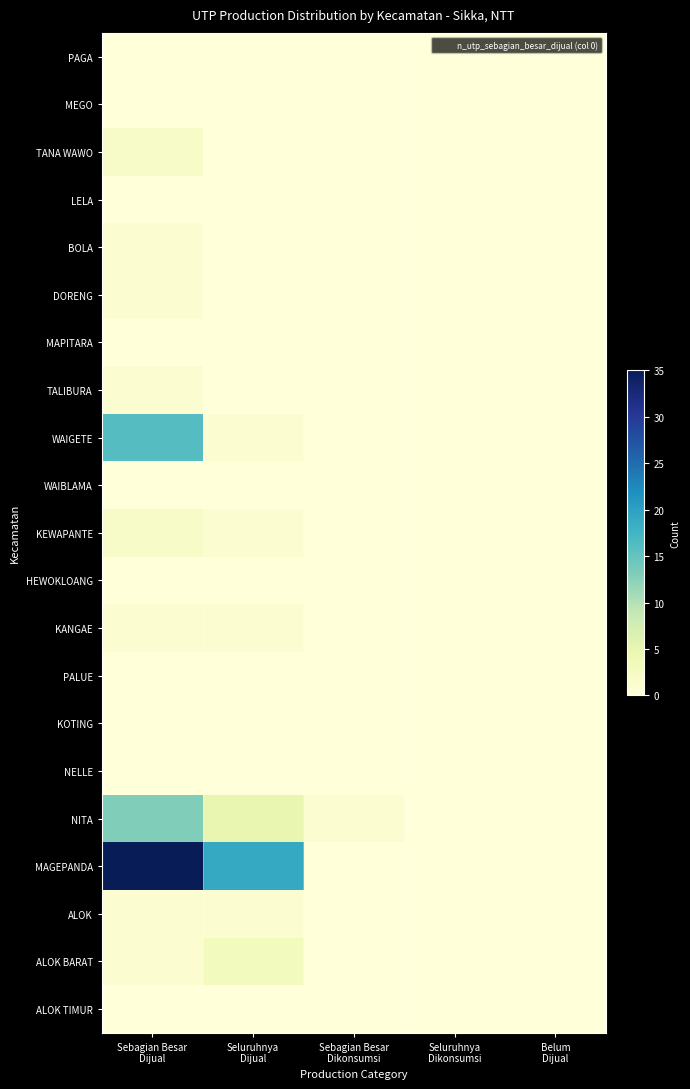

Which series has the widest spread of values?

MAGEPANDA